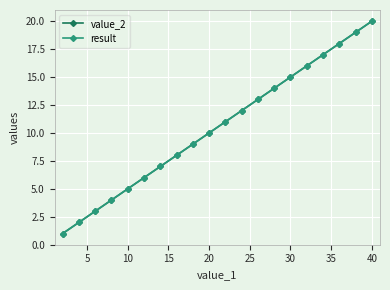

What is the difference between the second highest and minimum values in the value_2 series?

18